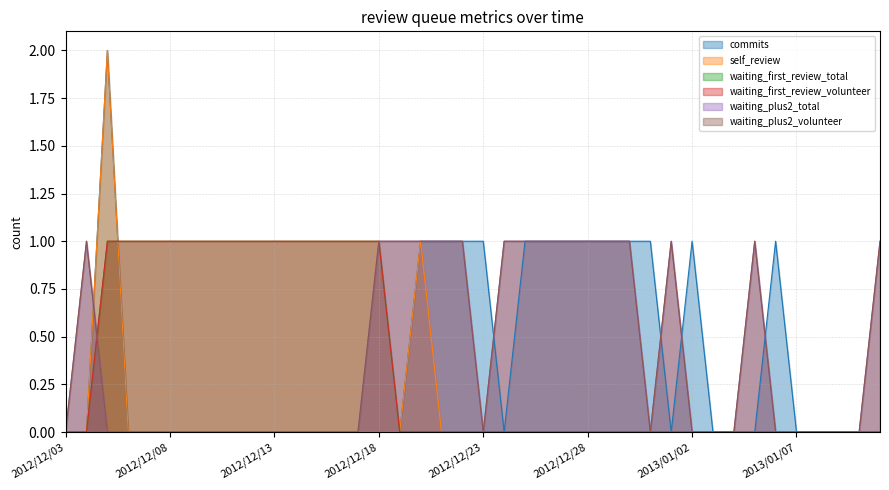

At how many categories does at least one series exceed 1?

1